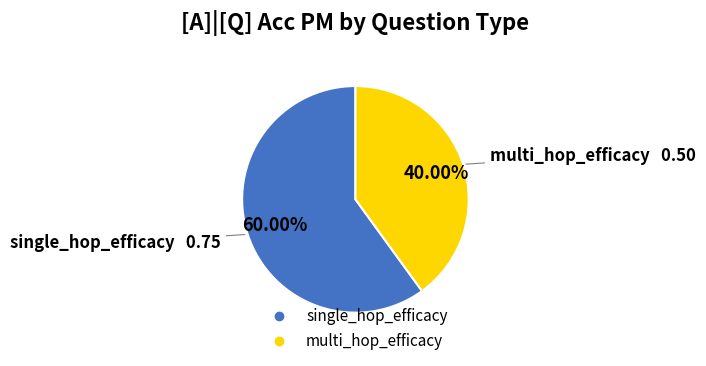

Rank the categories by value from highest to lowest.

single_hop_efficacy, multi_hop_efficacy